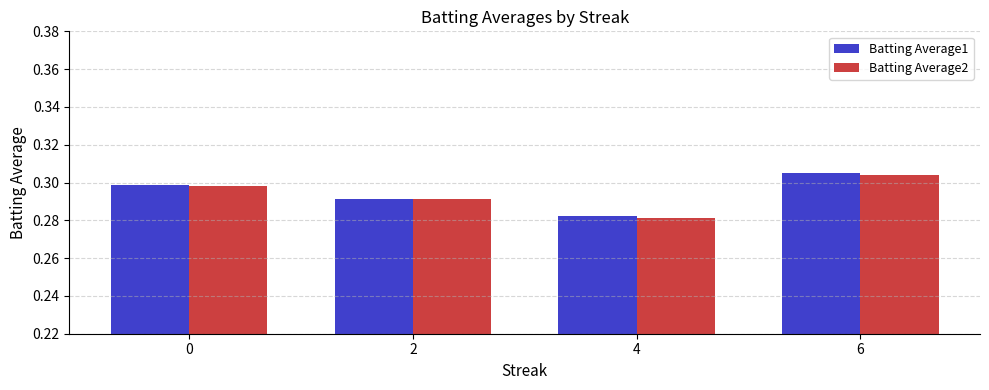

At how many categories does at least one series exceed 0?

4